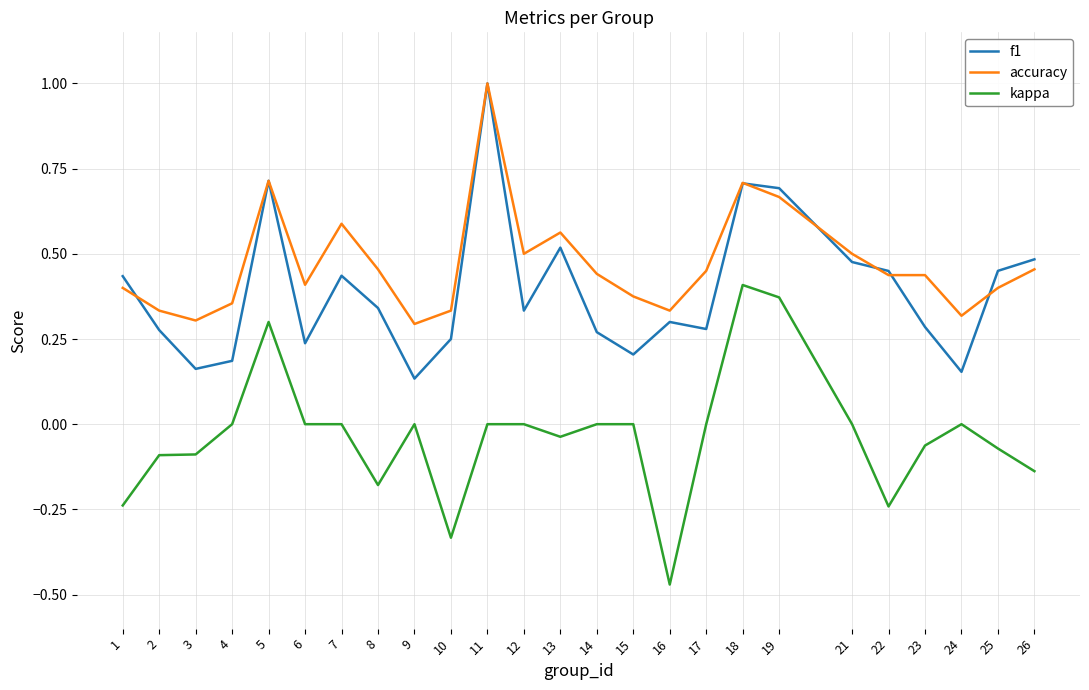

True or false: f1 and kappa cross at least once.

False